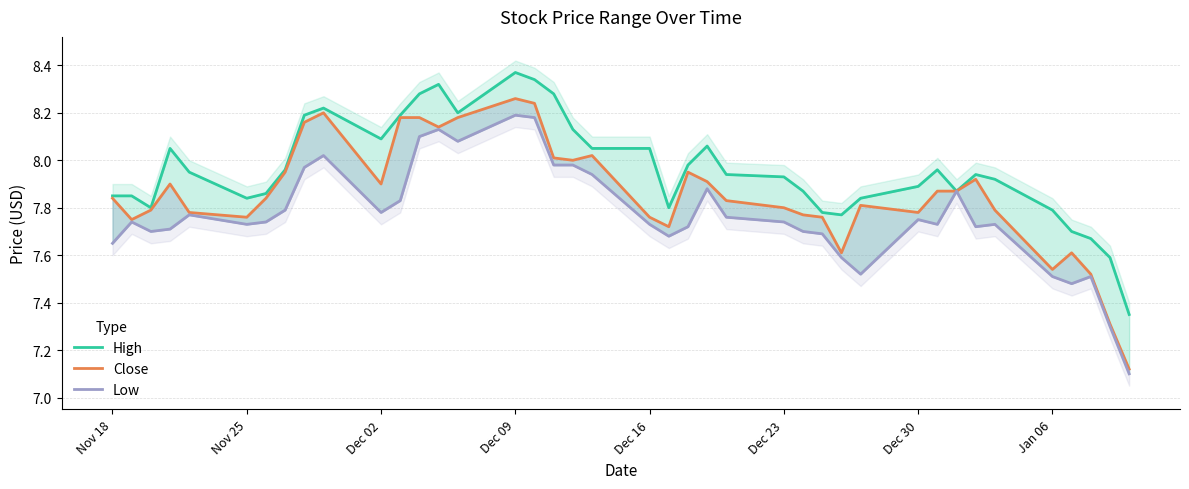

Reading left to right, extract all data points from this chart.

High: 7.8	7.8	7.8	8.1	8.0	7.8	7.9	8.0	8.2	8.2	8.1	8.2	8.3	8.3	8.2	8.4	8.3	8.3	8.1	8.1	8.1	7.8	8.0	8.1	7.9	7.9	7.9	7.8	7.8	7.8	7.9	8.0	7.9	7.9	7.9	7.8	7.7	7.7	7.6	7.3
Close: 7.8	7.8	7.8	7.9	7.8	7.8	7.8	8.0	8.2	8.2	7.9	8.2	8.2	8.1	8.2	8.3	8.2	8.0	8.0	8.0	7.8	7.7	8.0	7.9	7.8	7.8	7.8	7.8	7.6	7.8	7.8	7.9	7.9	7.9	7.8	7.5	7.6	7.5	7.3	7.1
Low: 7.7	7.7	7.7	7.7	7.8	7.7	7.7	7.8	8.0	8.0	7.8	7.8	8.1	8.1	8.1	8.2	8.2	8.0	8.0	7.9	7.7	7.7	7.7	7.9	7.8	7.7	7.7	7.7	7.6	7.5	7.8	7.7	7.9	7.7	7.7	7.5	7.5	7.5	7.3	7.1